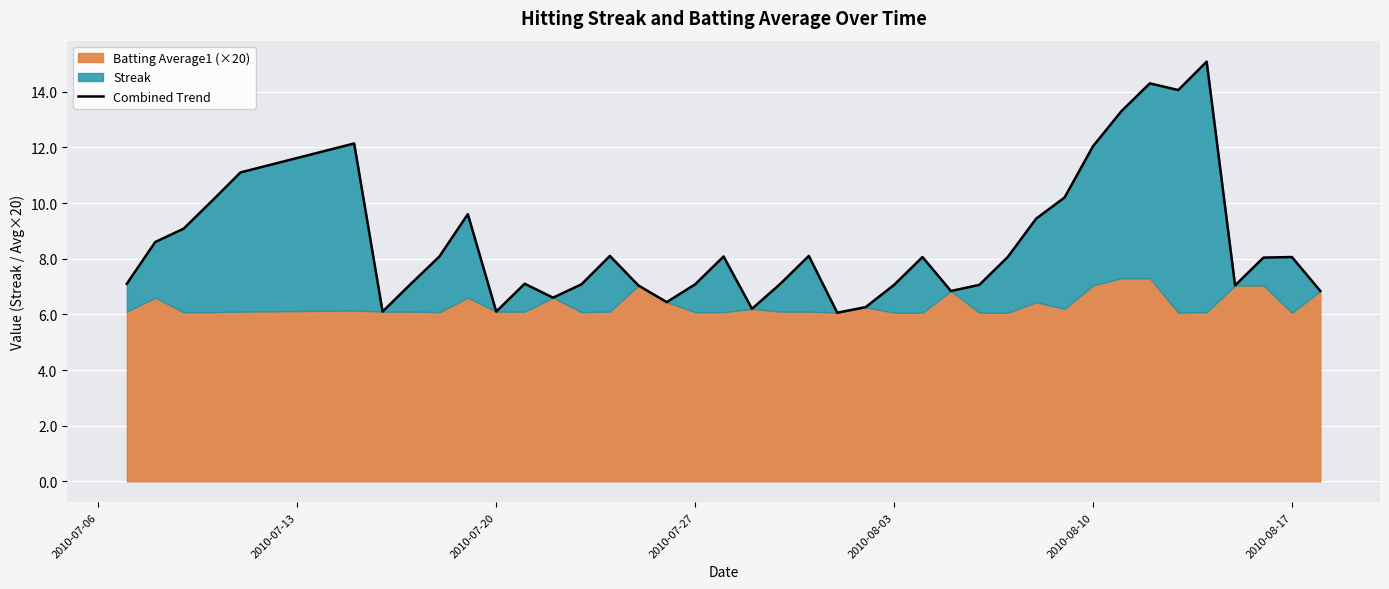

Reading left to right, what are all the values shown in this chart?

7.1	8.6	9.1	10.1	11.1	12.1	6.1	7.1	8.1	9.6	6.1	7.1	6.6	7.1	8.1	7.0	6.4	7.1	8.1	6.2	7.1	8.1	6.1	6.3	7.1	8.1	6.8	7.1	8.1	9.4	10.2	12.0	13.3	14.3	14.1	15.1	7.0	8.0	8.1	6.8